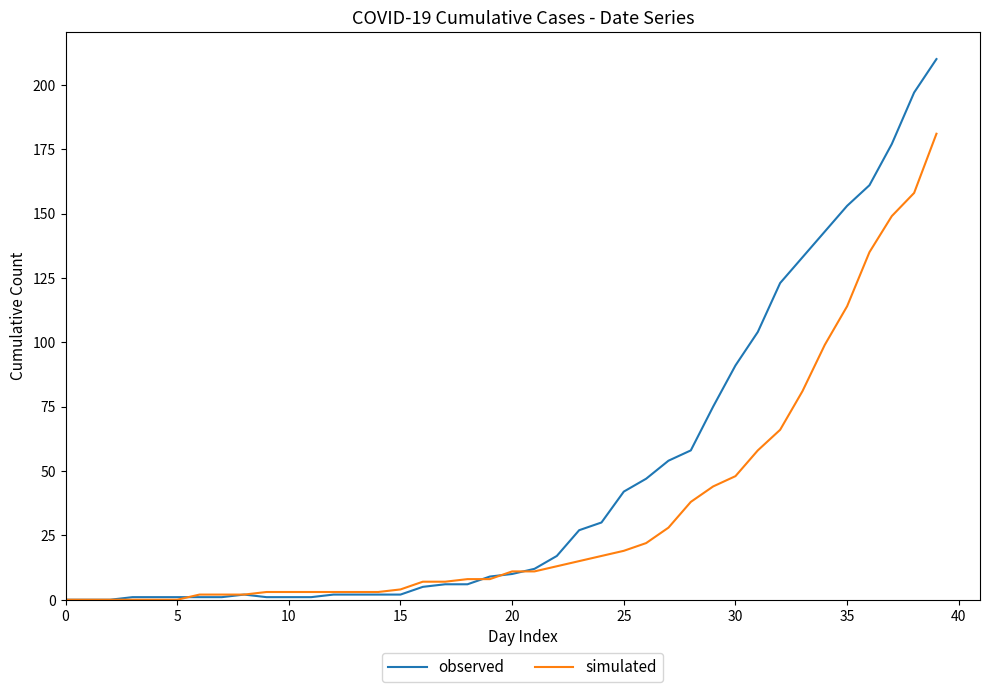

Reading right to left, transcribe all the data shown in this chart.

observed: 210	197	177	161	153	143	133	123	104	91	75	58	54	47	42	30	27	17	12	10	9	6	6	5	2	2	2	2	1	1	1	2	1	1	1	1	1	0	0	0
simulated: 181	158	149	135	114	99	81	66	58	48	44	38	28	22	19	17	15	13	11	11	8	8	7	7	4	3	3	3	3	3	3	2	2	2	0	0	0	0	0	0